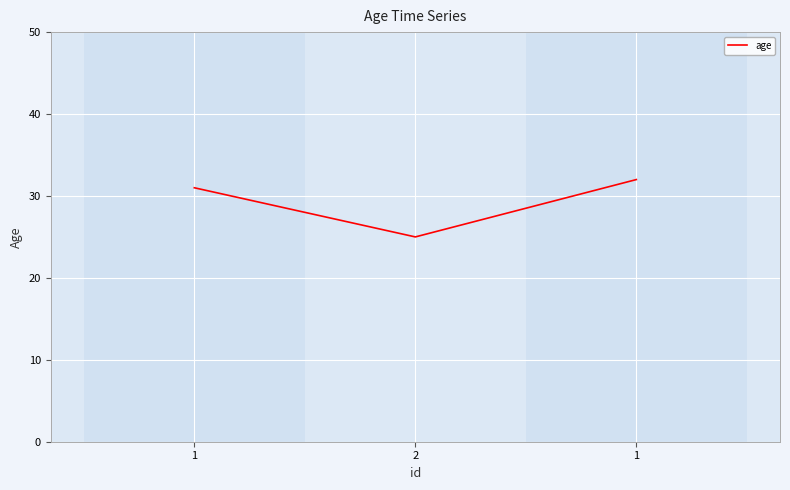

List the labels in order of value, largest first.

1, 1, 2